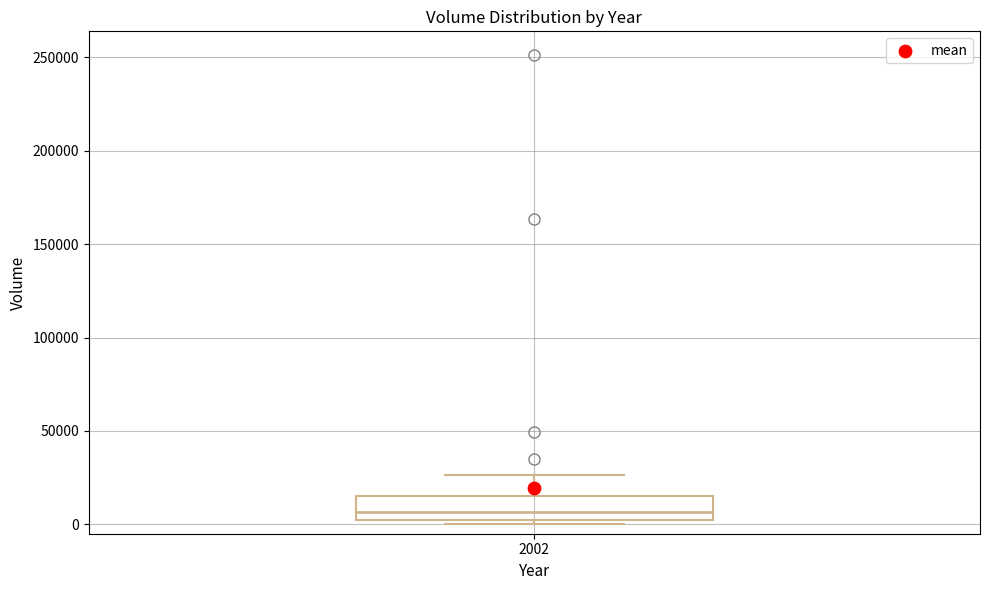

Transcribe this box plot: give where the median line is, the range the box spans, and where the two whiskers end, as read against the y-axis. The values are not printed on the chart, so give them approximately, as read against the axis.

median 5000, box 0 to 15000, whiskers 0 (just below the box's lower edge) to 25000